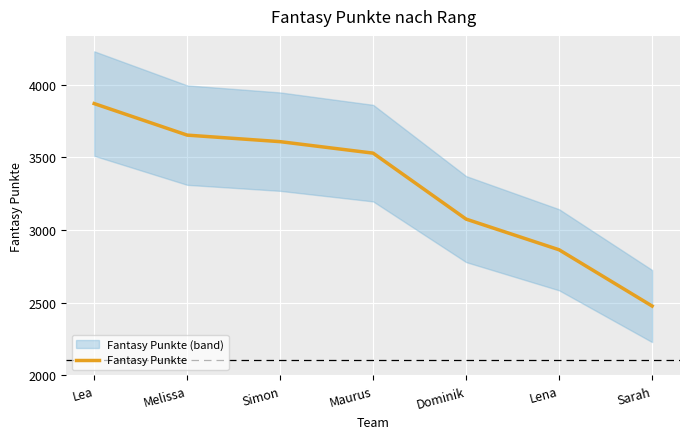

How many data points are less than 3528?

3